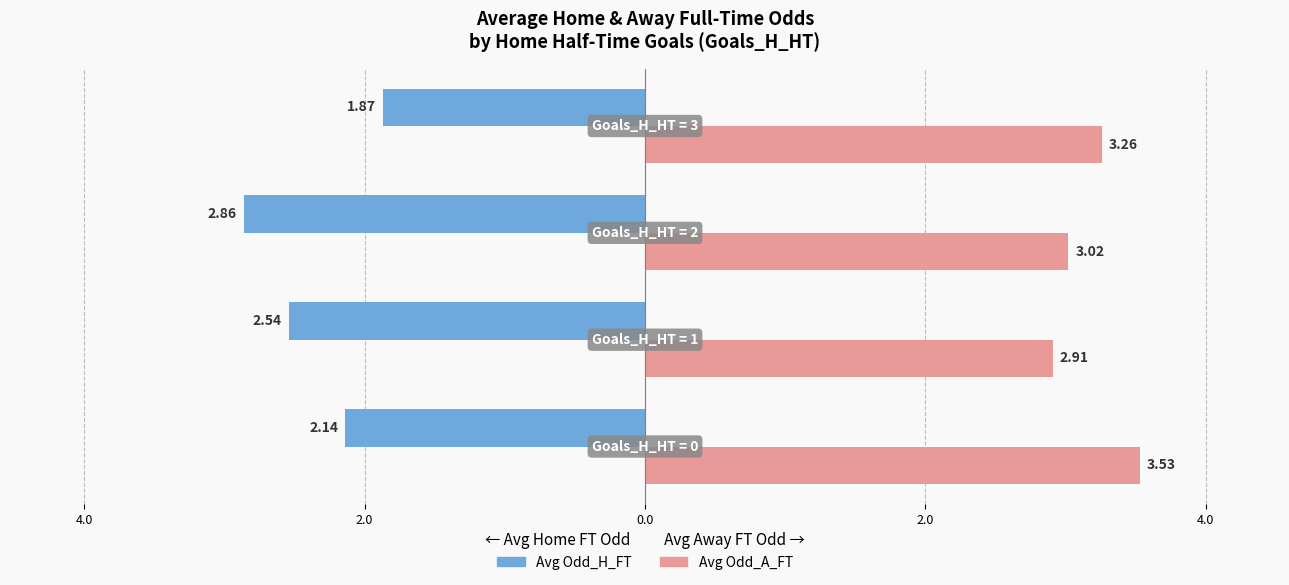

What are all the series names shown in the legend?

Avg Odd_H_FT, Avg Odd_A_FT